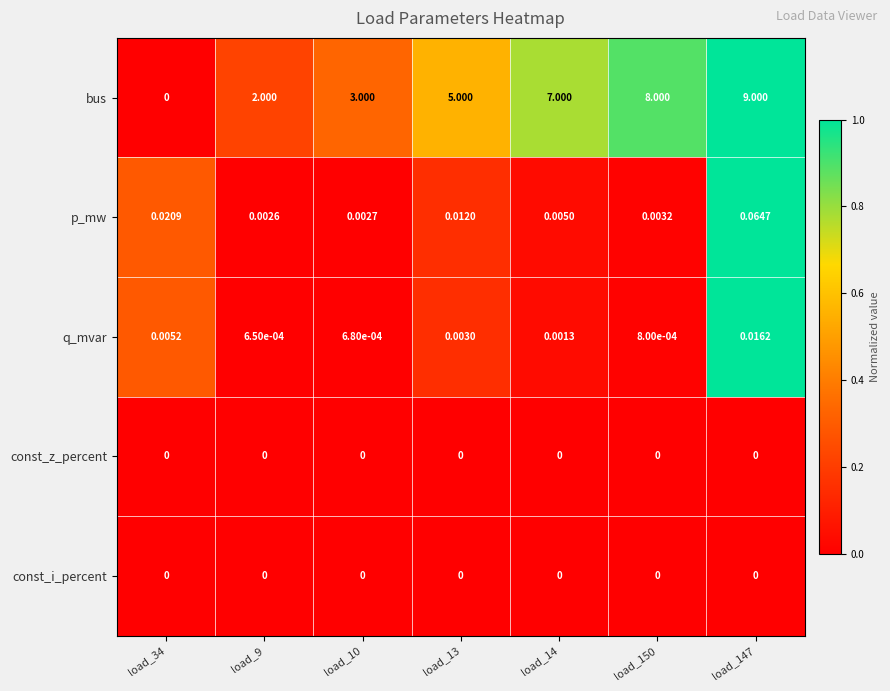

What is the greatest value displayed?

9.0